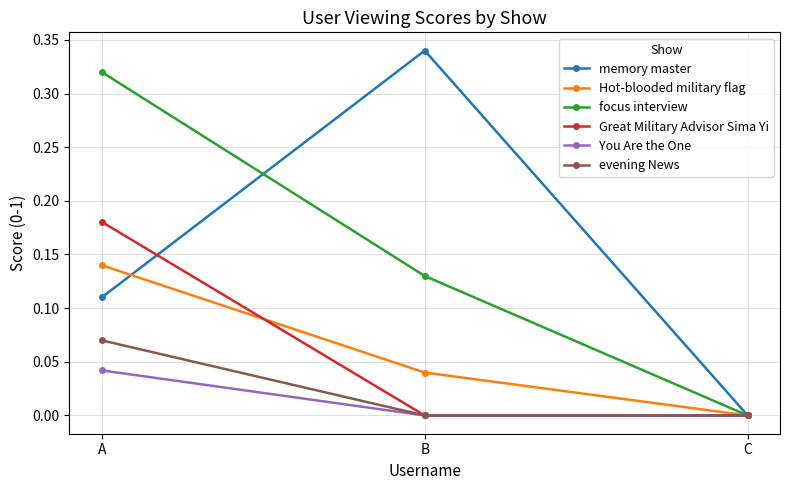

Which series changed the most between B and C?

memory master